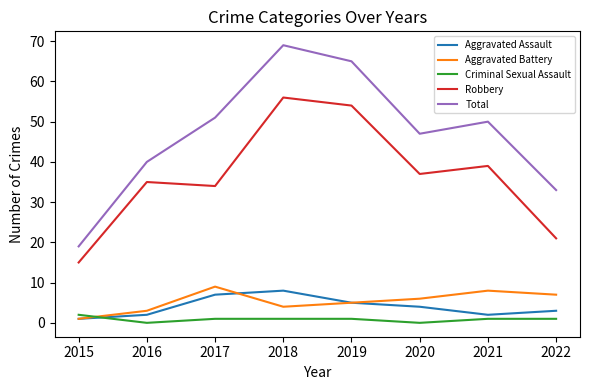

What is the sum of all Total values?

374